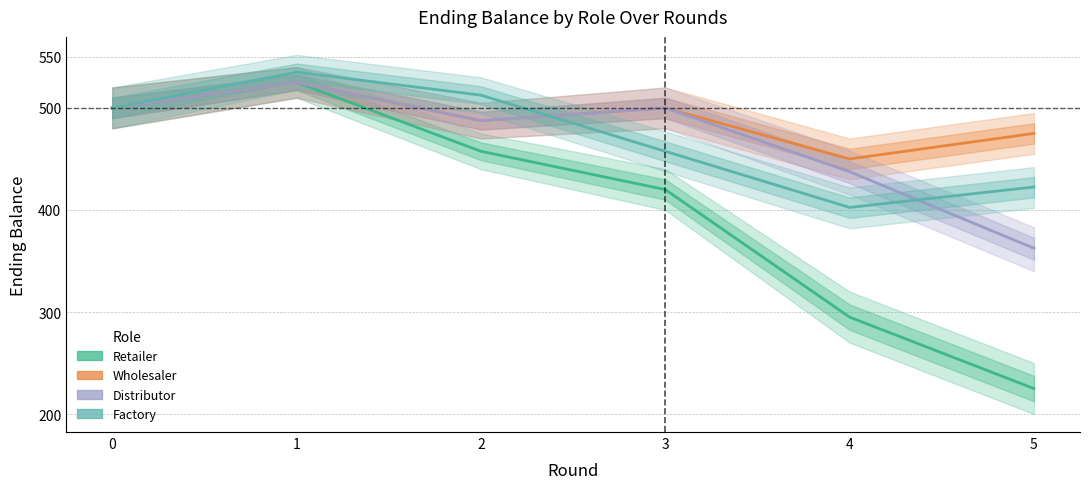

Reading right to left, what are all the values shown in this chart?

Retailer: 5=225.0	4=295.0	3=420.0	2=457.5	1=525.0	0=500.0
Wholesaler: 5=475.0	4=450.0	3=500.0	2=487.5	1=525.0	0=500.0
Distributor: 5=362.5	4=437.5	3=500.0	2=487.5	1=525.0	0=500.0
Factory: 5=422.5	4=402.5	3=457.5	2=512.5	1=535.0	0=500.0